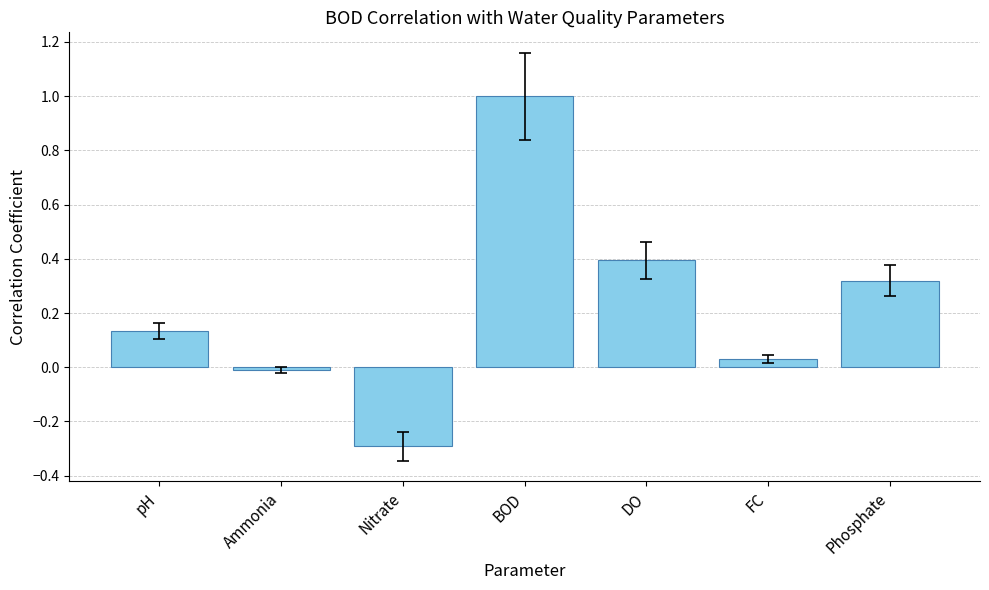

What is the label of the 6th bar from the right?

Ammonia